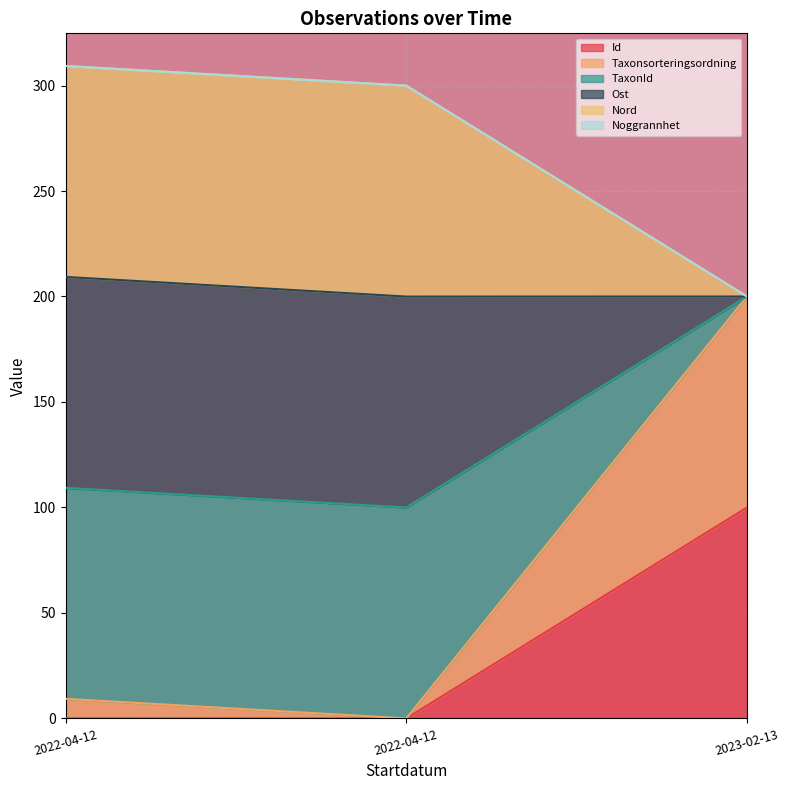

The value of Taxonsorteringsordning at 2022-04-12 is 109.3. True or false?

True